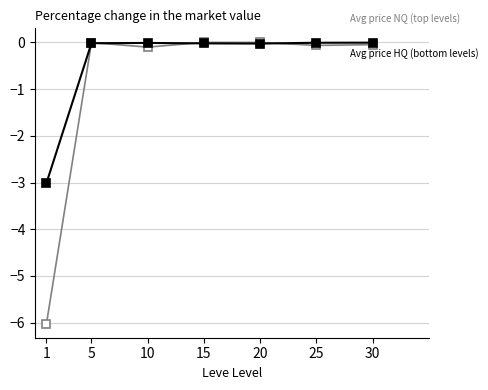

What is the smallest value displayed?

-6.0